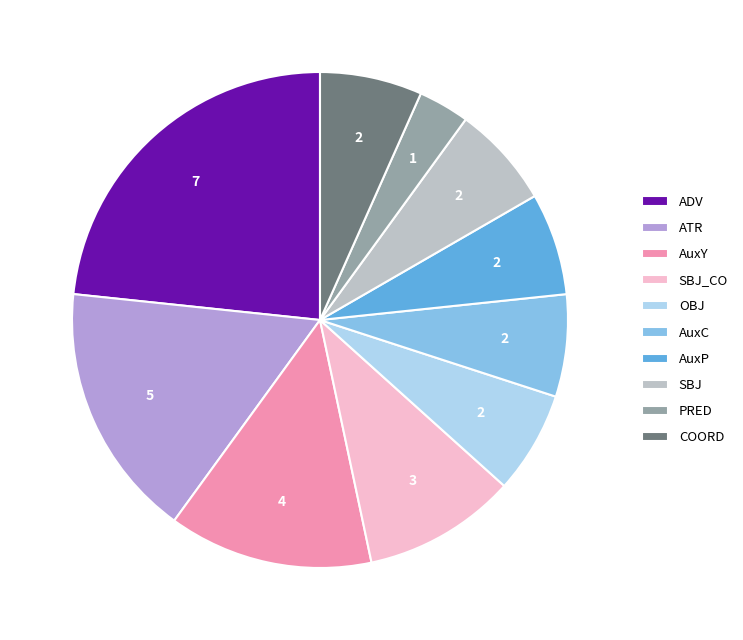

What is the ratio of the value at AuxC to the value at OBJ?

1.0